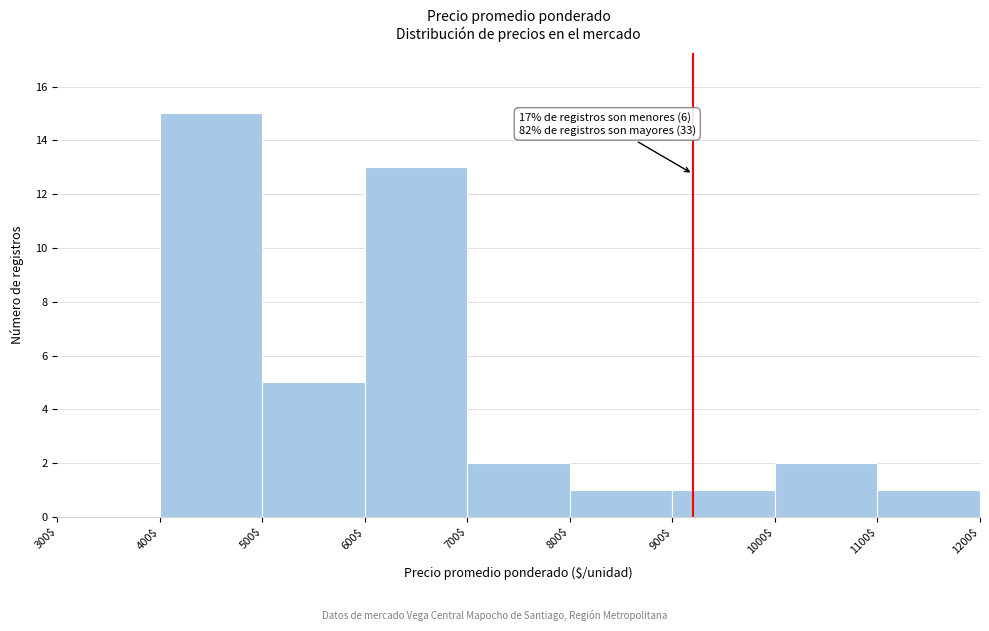

Over which range of the x-axis is the bar tallest?

400$ to 500$